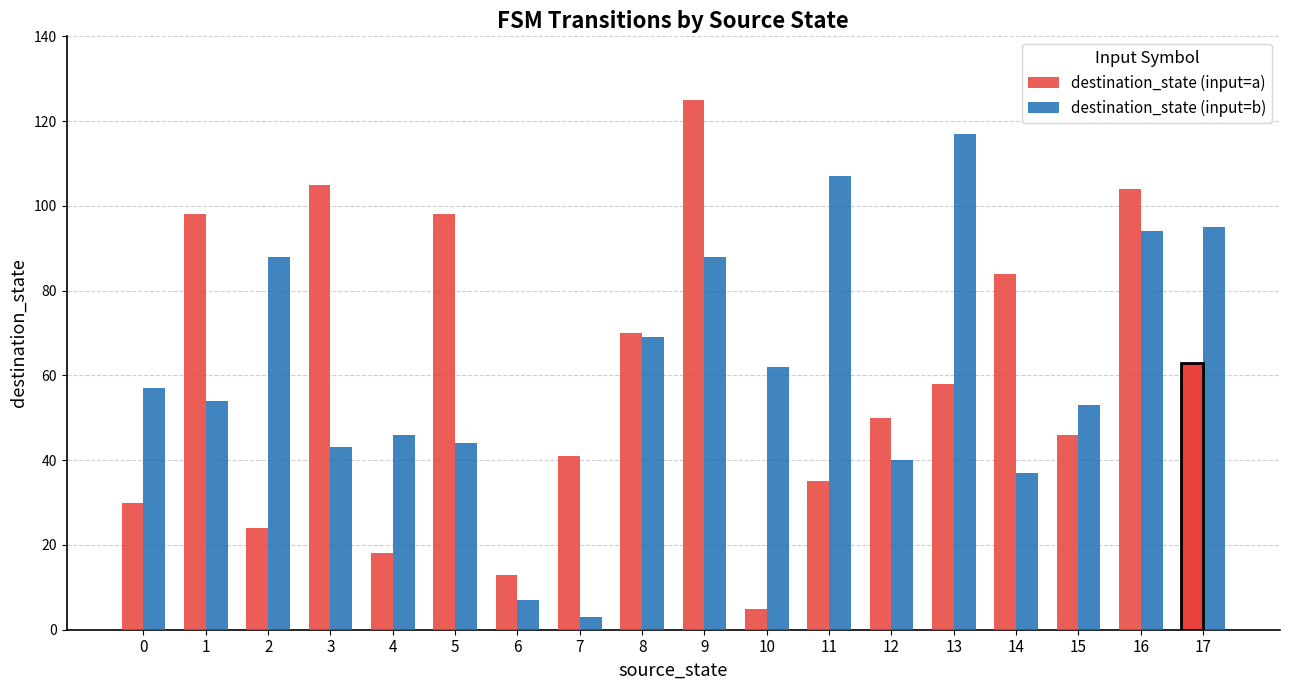

What is the difference between the second highest and second lowest values in the destination_state (input=a) series?

92